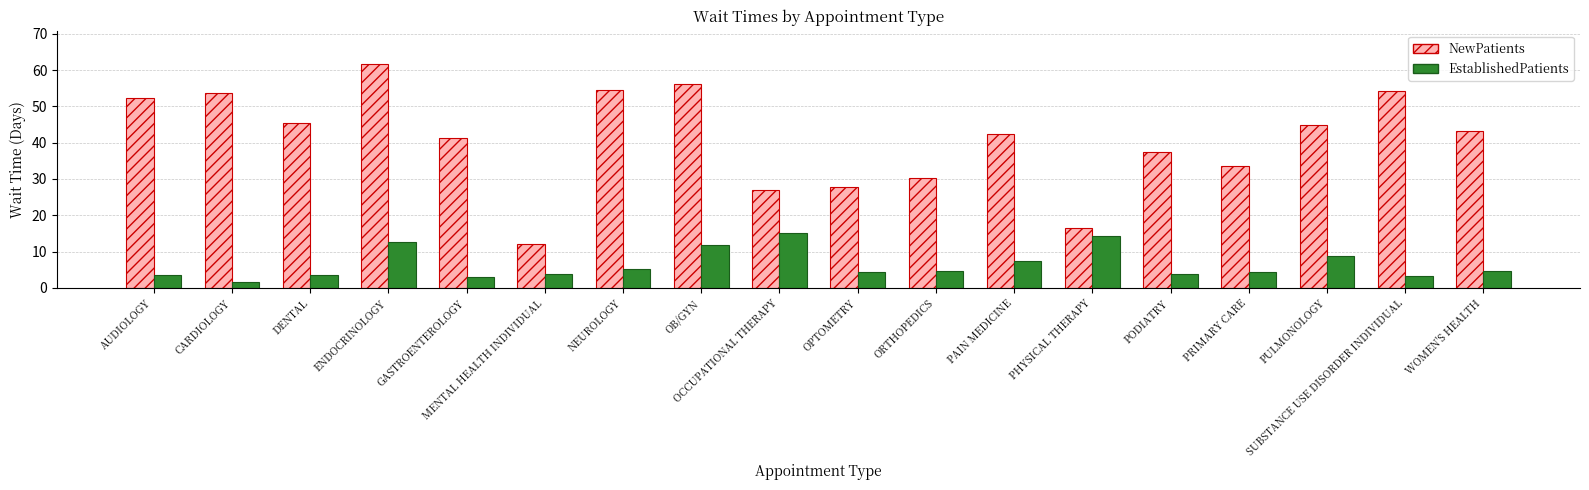

Rank the series by their average value, from lowest to highest.

EstablishedPatients, NewPatients